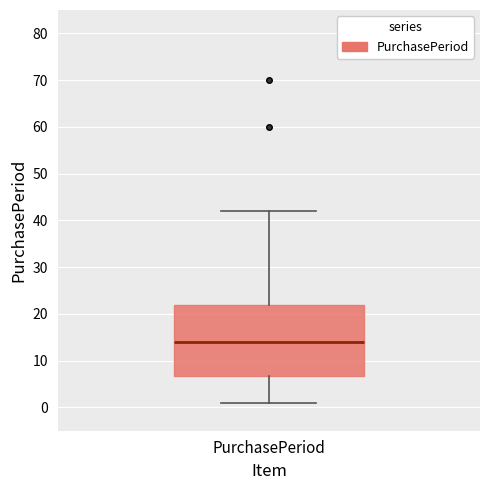

Where does the upper whisker of the box for PurchasePeriod end on the y-axis? The values are not printed on the chart, so give them approximately, as read against the axis.

42